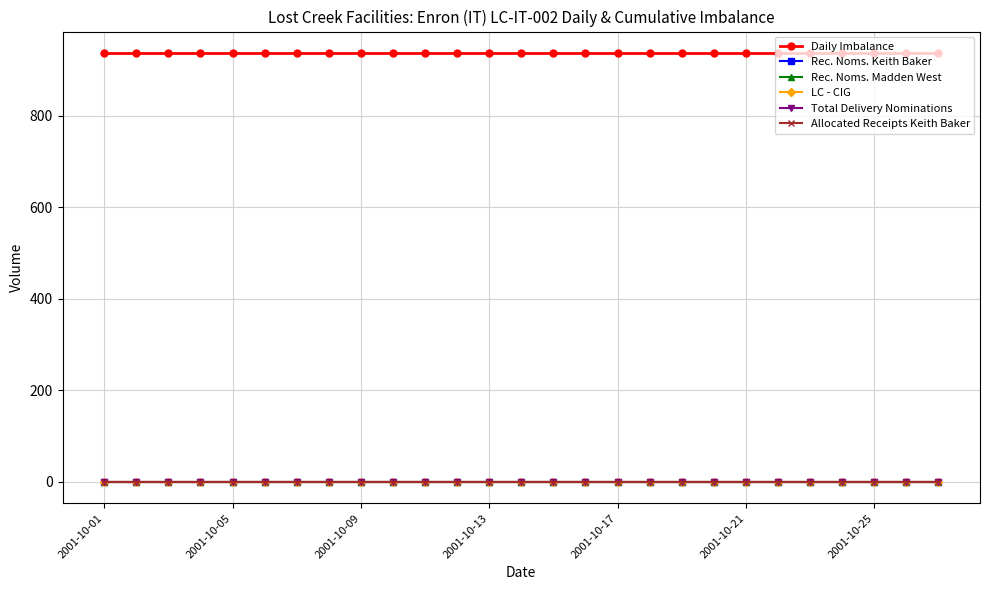

Does the chart have visible grid lines?

Yes